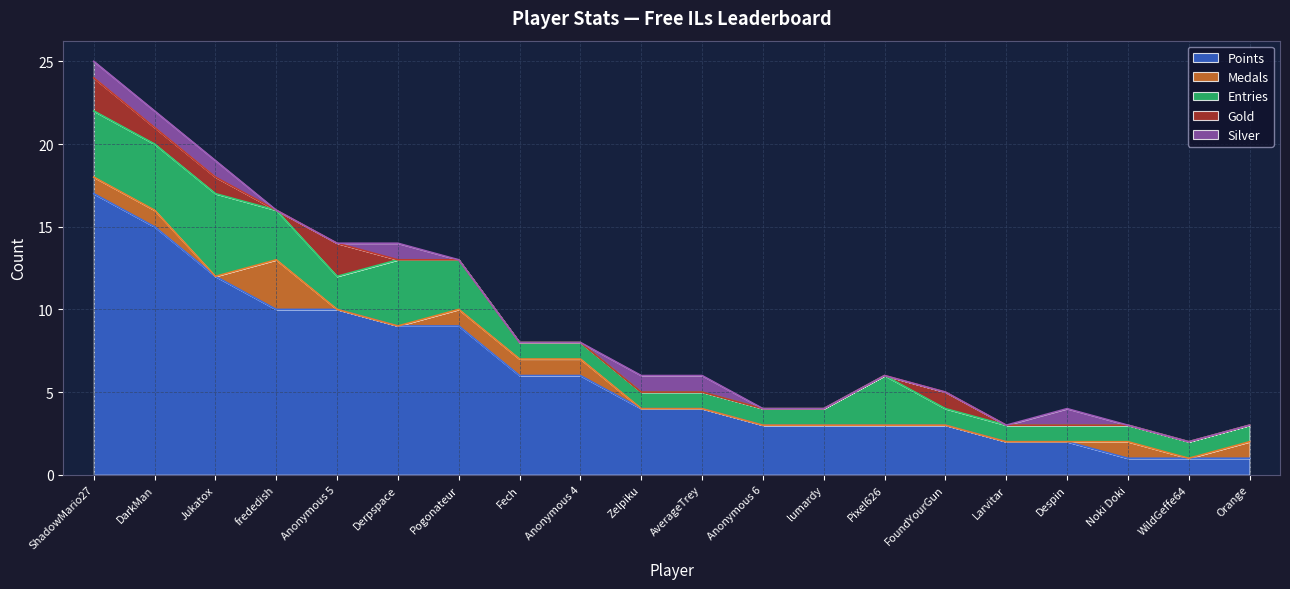

Reading left to right, list all the values displayed in this chart.

Points: 17	15	12	10	10	9	9	6	6	4	4	3	3	3	3	2	2	1	1	1
Medals: 1	1	0	3	0	0	1	1	1	0	0	0	0	0	0	0	0	1	0	1
Entries: 4	4	5	3	2	4	3	1	1	1	1	1	1	3	1	1	1	1	1	1
Gold: 2	1	1	0	2	0	0	0	0	0	0	0	0	0	1	0	0	0	0	0
Silver: 1	1	1	0	0	1	0	0	0	1	1	0	0	0	0	0	1	0	0	0